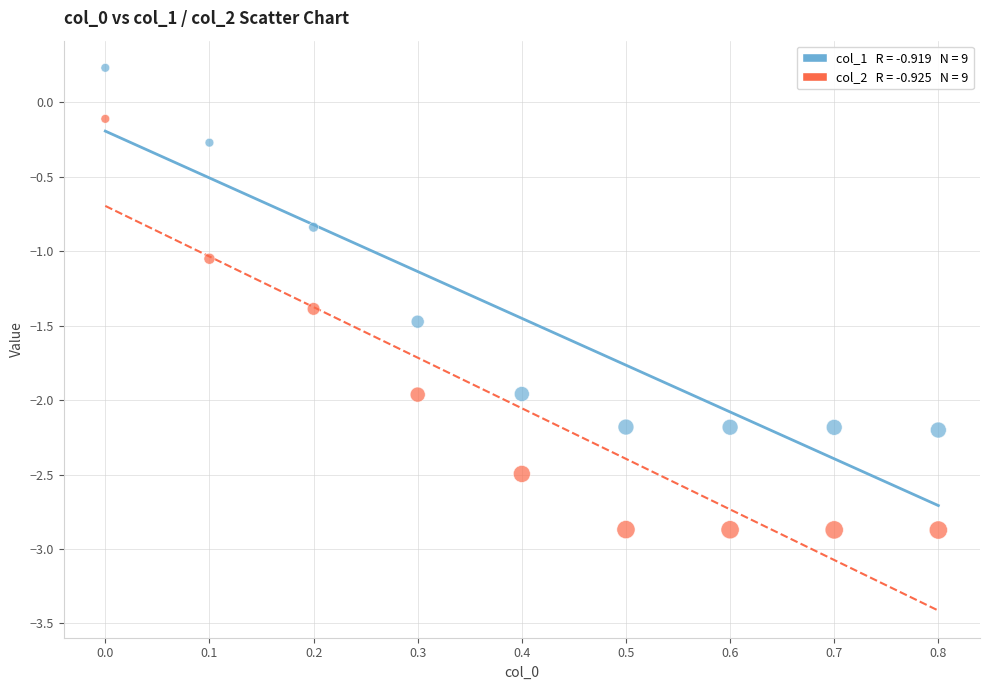

Across all data points, what is the range of Y values (max minus min)?

3.1